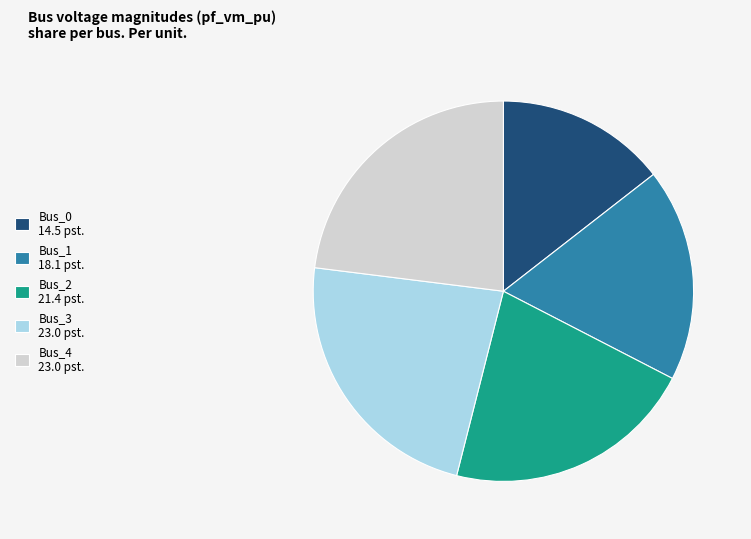

Is the sum of Bus_2 21.4 pst. and Bus_3 23.0 pst. greater than half?

No